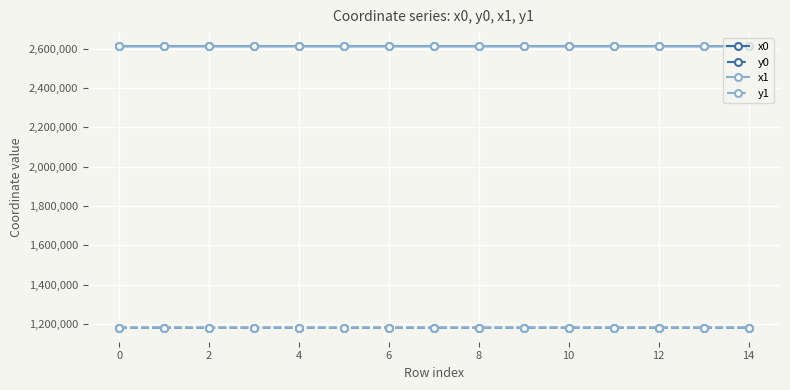

What is the minimum value for y1?

1180893.6